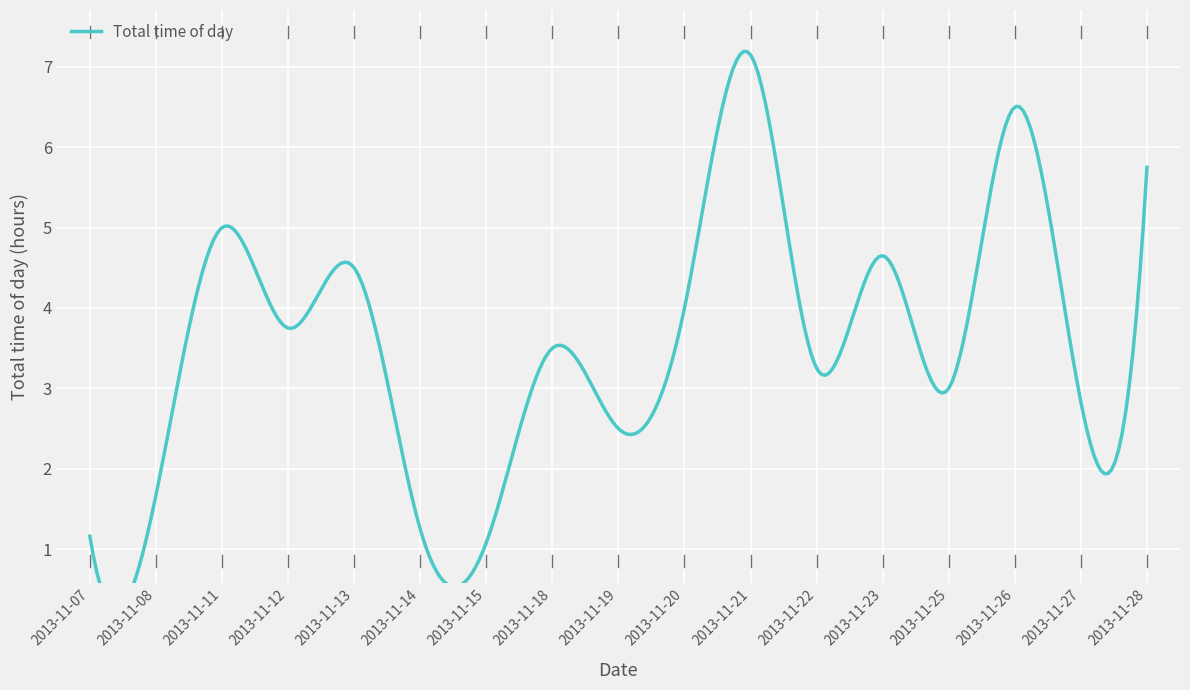

Does the chart display data point markers on the line(s)?

No